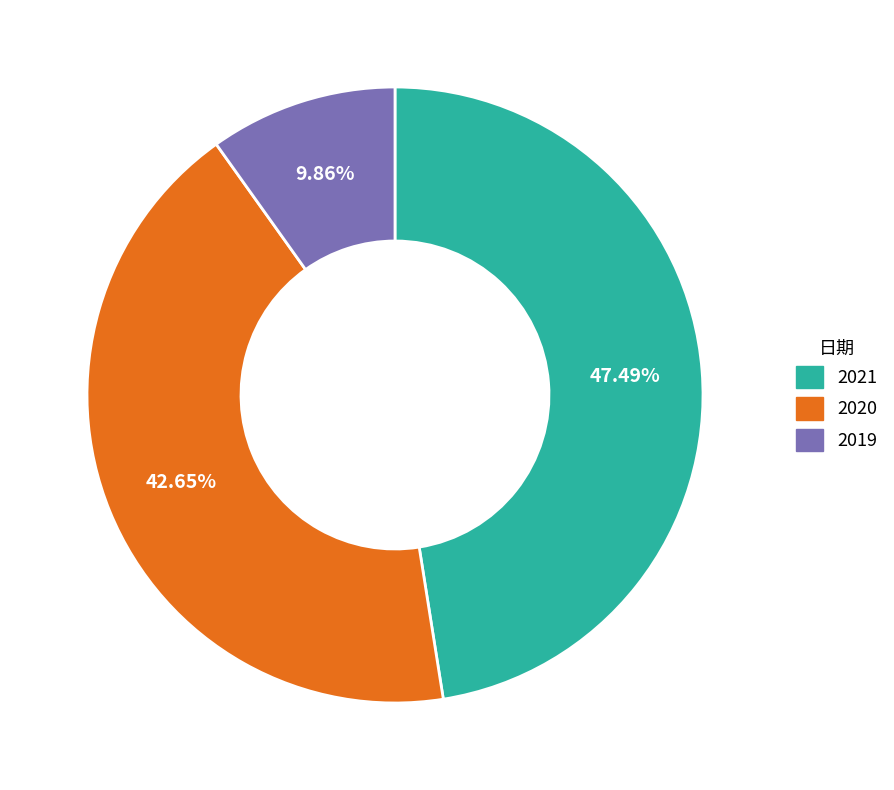

To the nearest percent, what is the difference between the largest and smallest slice percentages?

38%